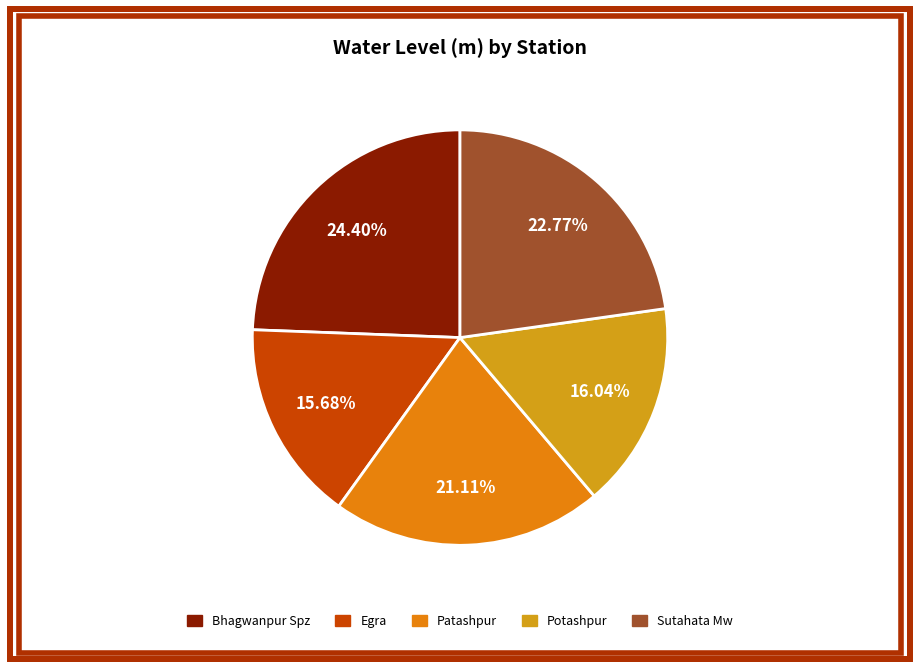

To the nearest percent, what percentage of the pie is Sutahata Mw?

23%